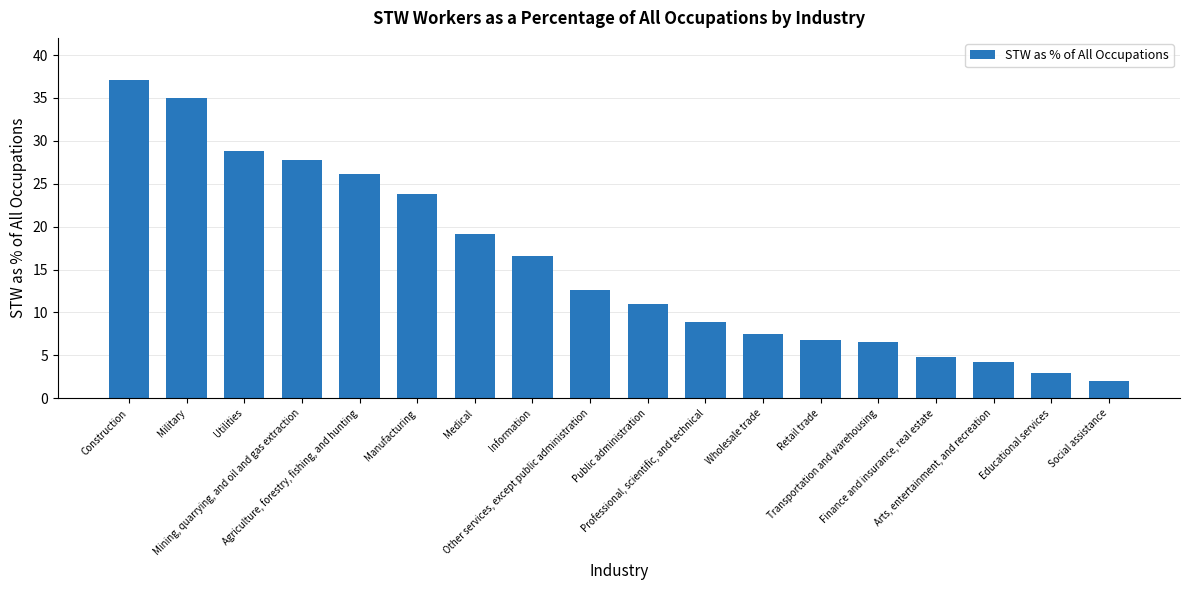

What is the difference between the maximum and minimum values?

35.1